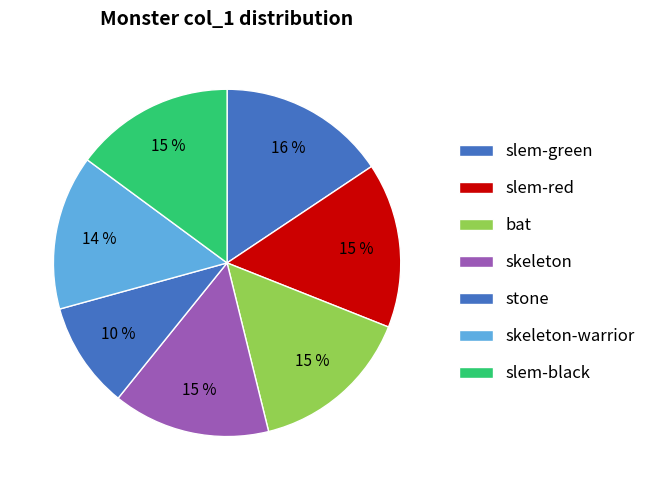

To the nearest percent, what is the difference between the largest and smallest slice percentages?

6%